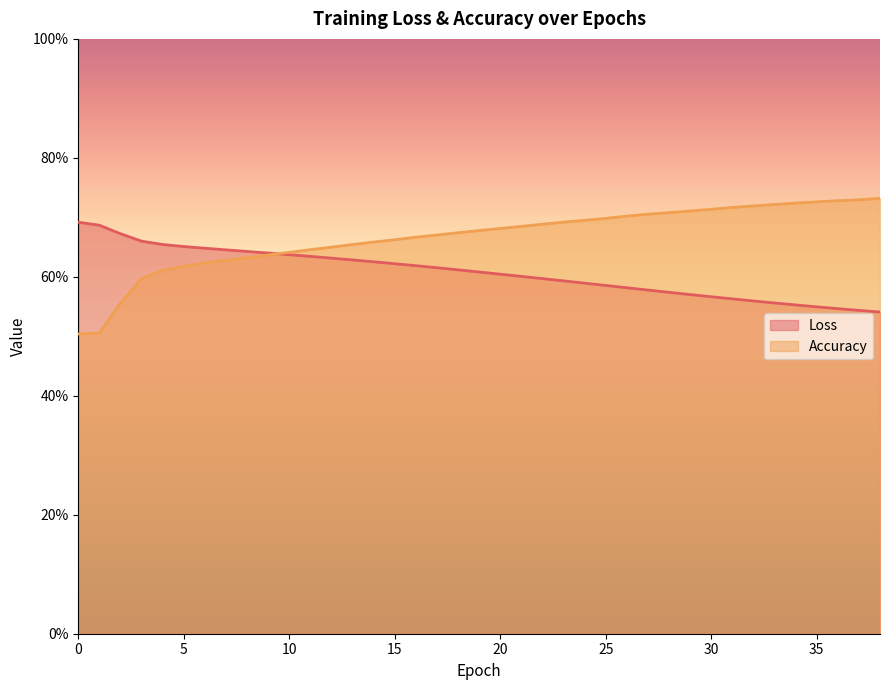

Rank the categories by Loss value from highest to lowest.

0, 1, 2, 3, 4, 5, 6, 7, 8, 9, 10, 11, 12, 13, 14, 15, 16, 17, 18, 19, 20, 21, 22, 23, 24, 25, 26, 27, 28, 29, 30, 31, 32, 33, 34, 35, 36, 37, 38